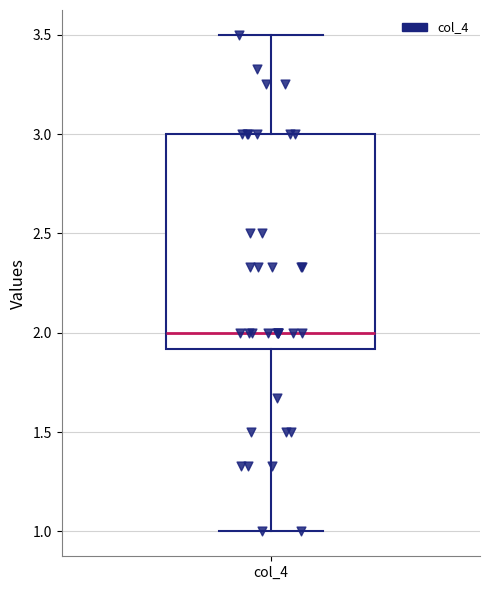

Where does the lower whisker of the box for col_4 end on the y-axis? The values are not printed on the chart, so give them approximately, as read against the axis.

1.0